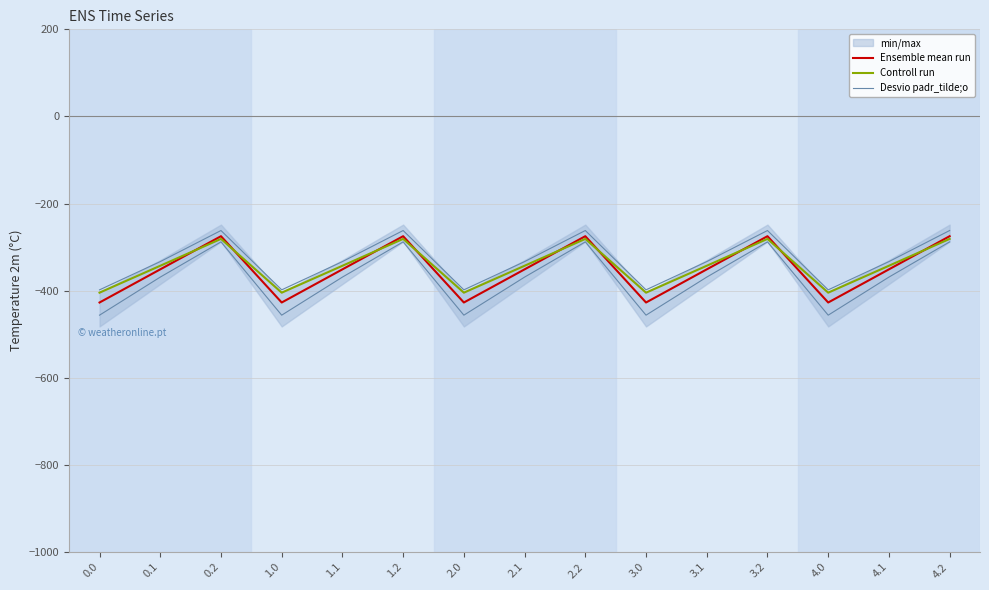

How many interior local peaks does the Desvio padr_tilde;o series have?

4